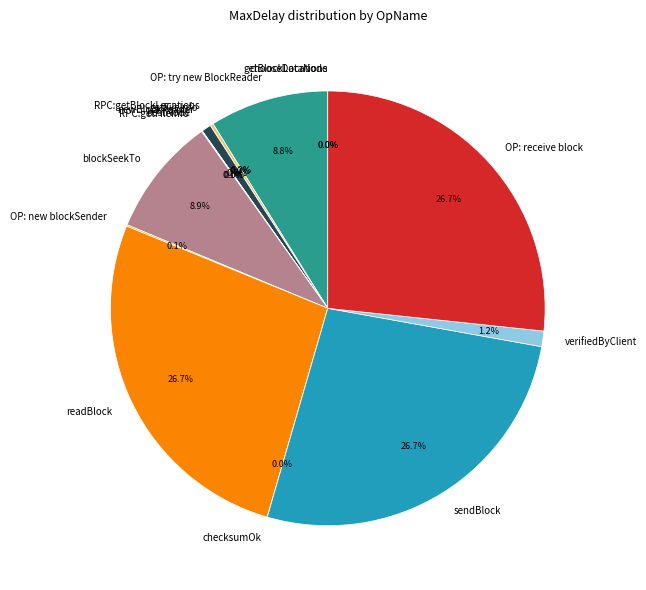

To the nearest percent, what percentage of the pie is OP: try new BlockReader?

9%